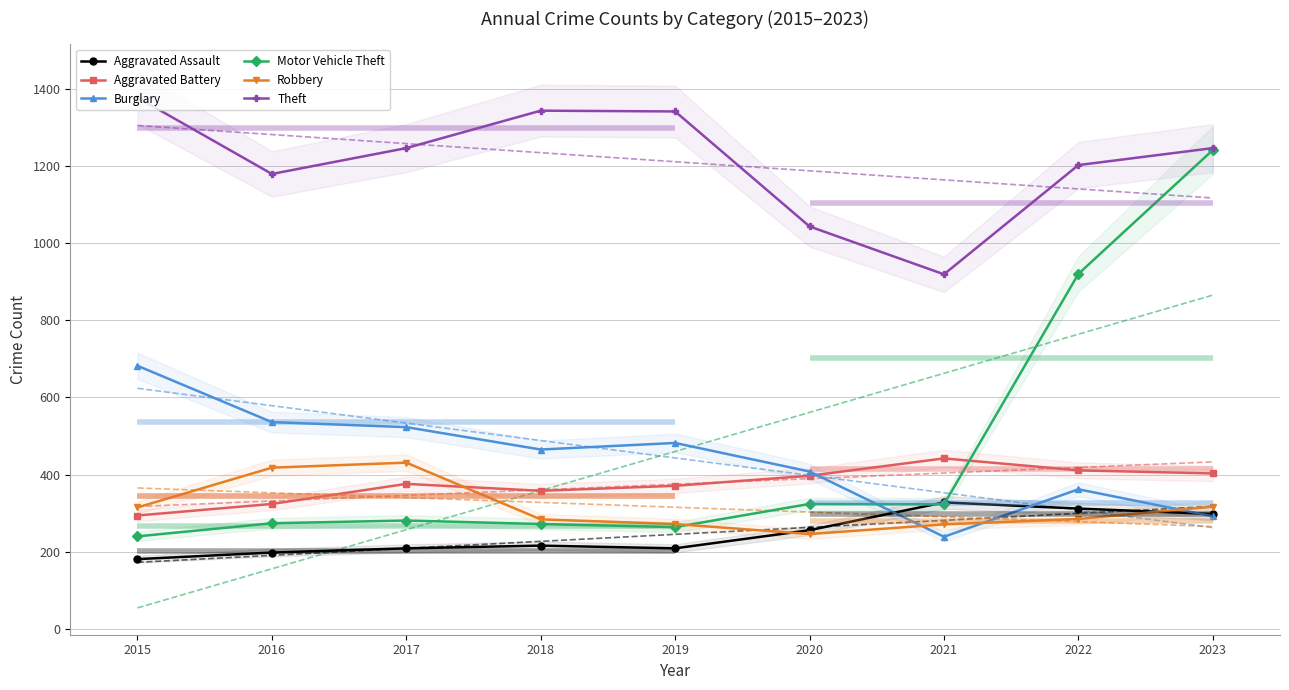

True or false: Aggravated Battery has a value of 411 at 2022.

True